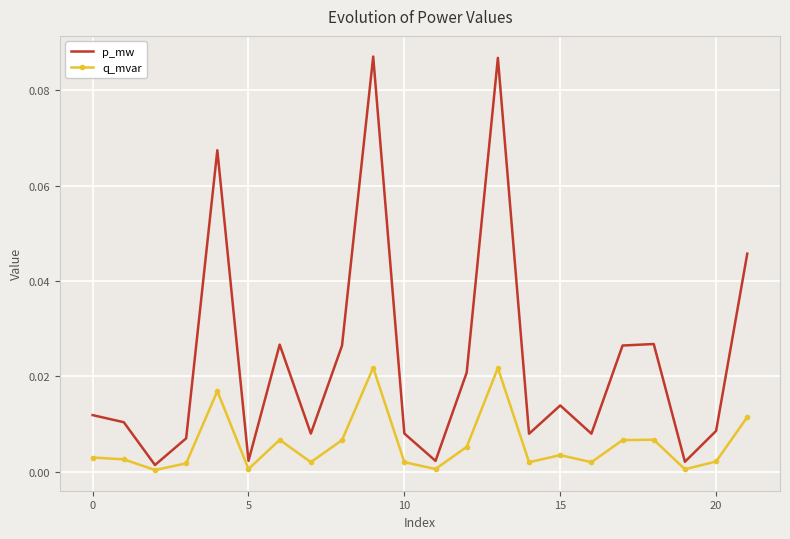

Rank the series by their maximum value, from highest to lowest.

p_mw, q_mvar